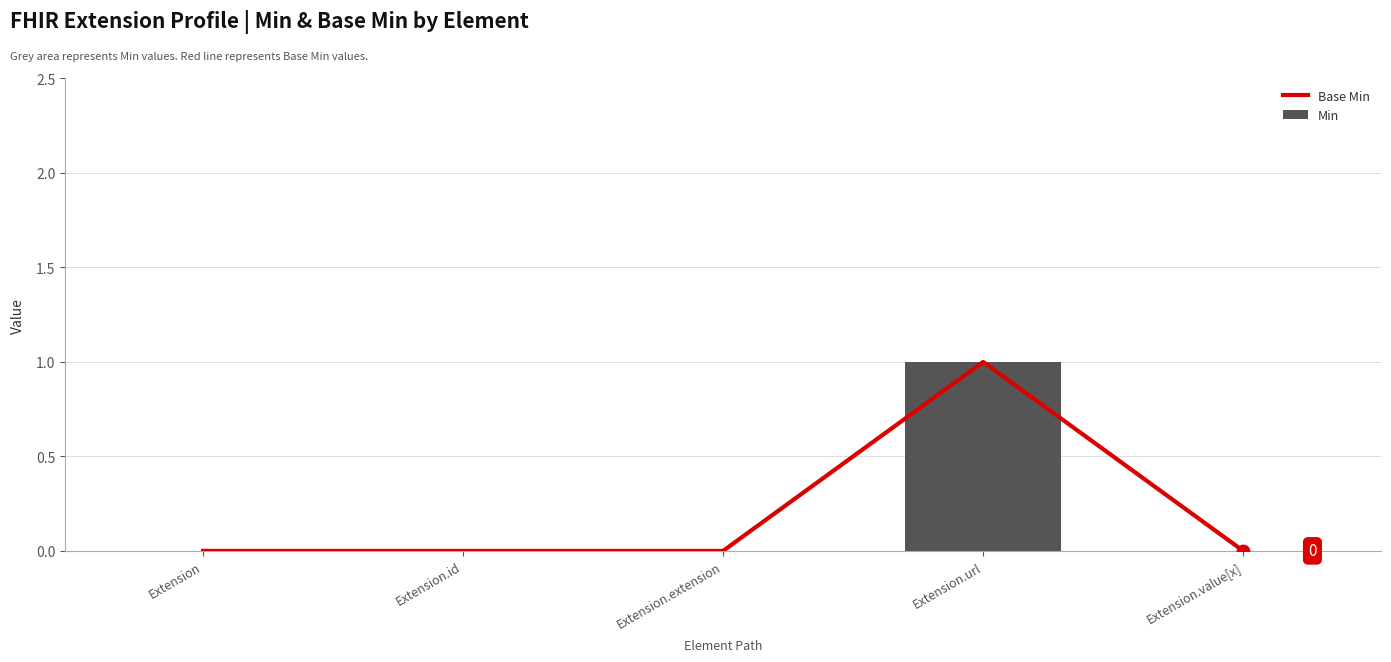

At which category is the sum across all series the highest?

Extension.url